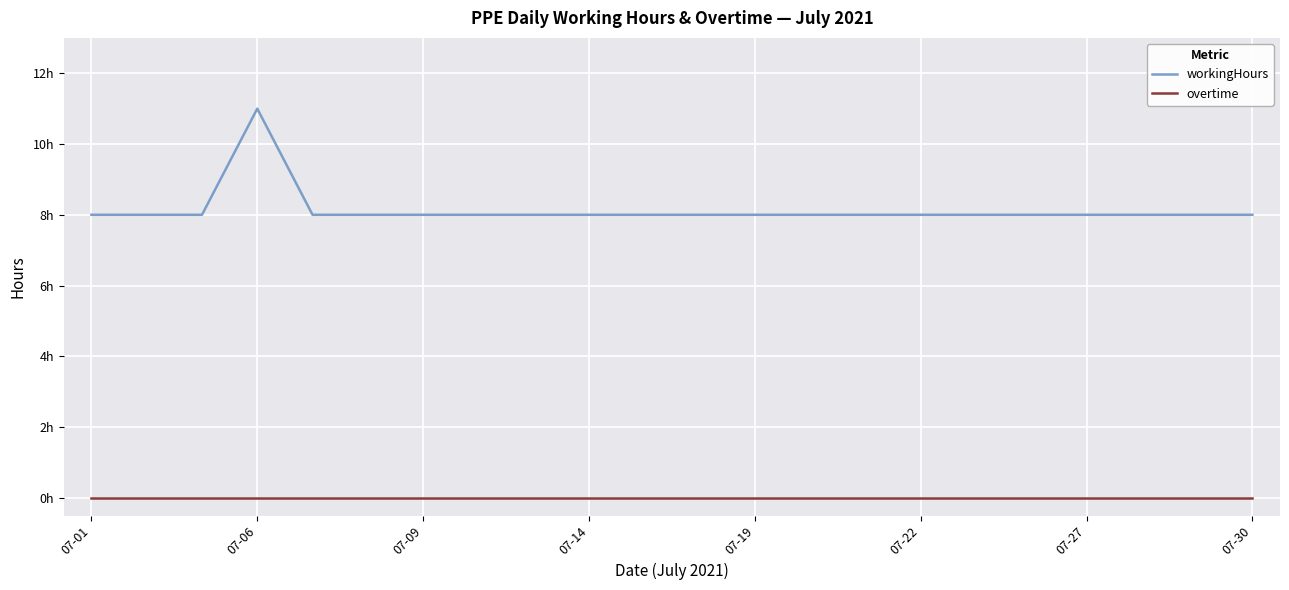

Does the chart display data point markers on the line(s)?

No